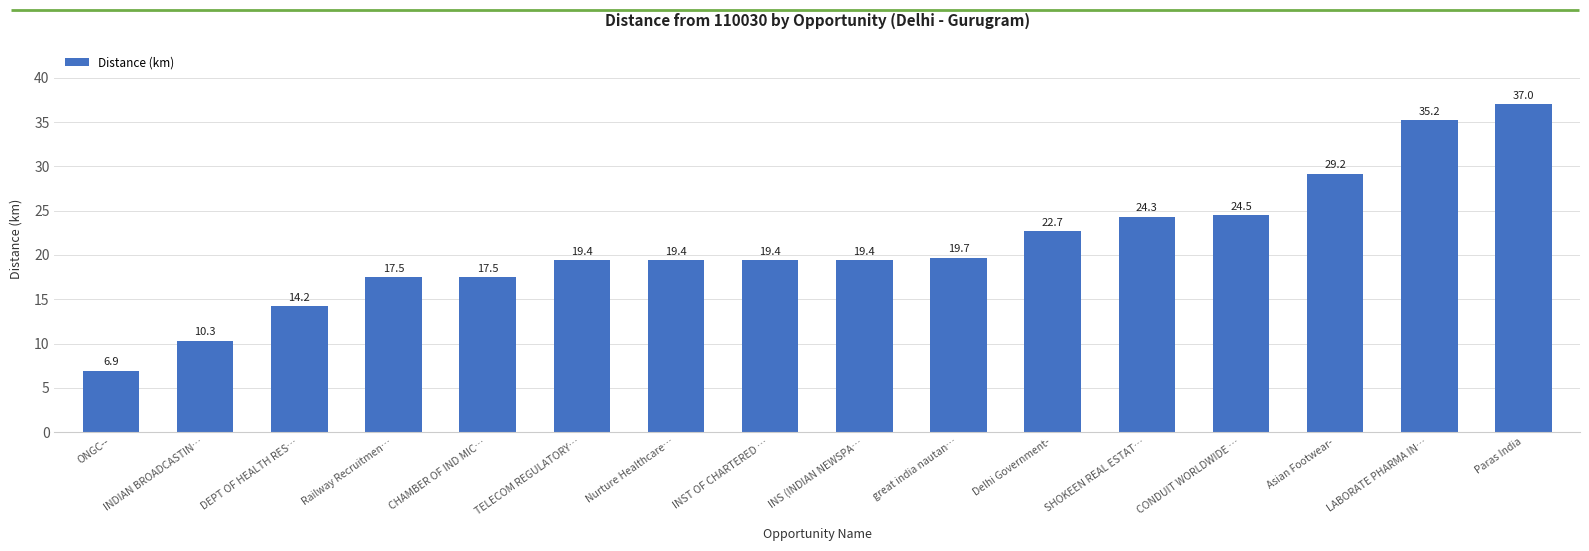

What is the average value?

21.0